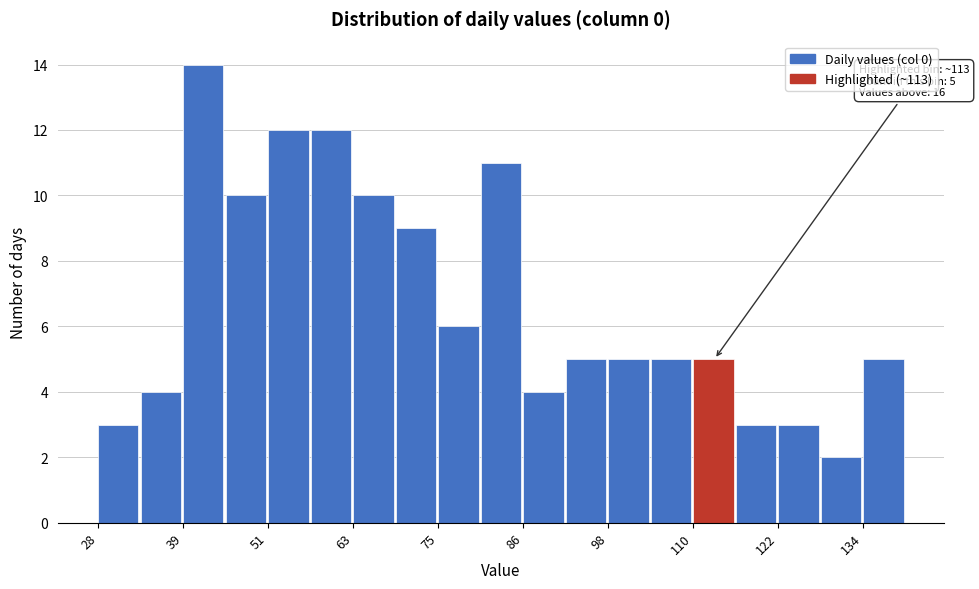

Read against the x-axis, roughly where is the centre of the tallest bar?

42